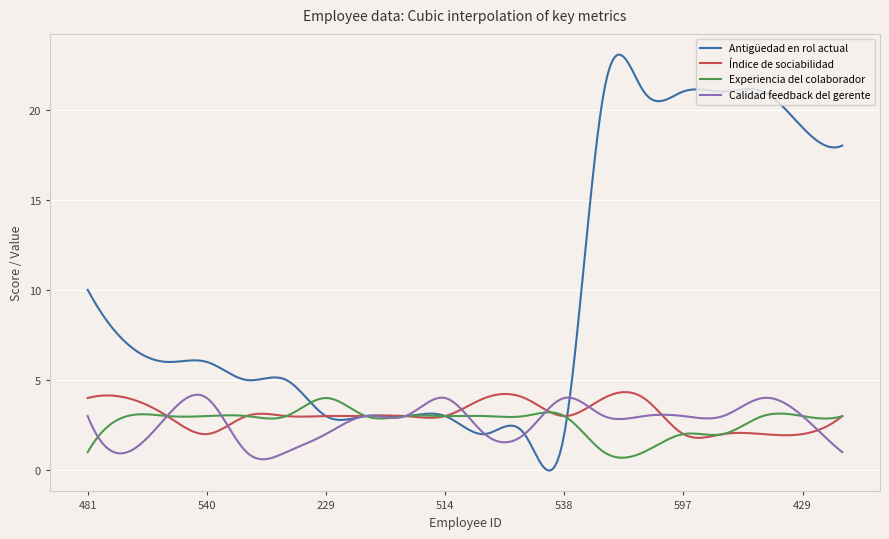

True or false: Experiencia del colaborador and Índice de sociabilidad cross at least once.

True